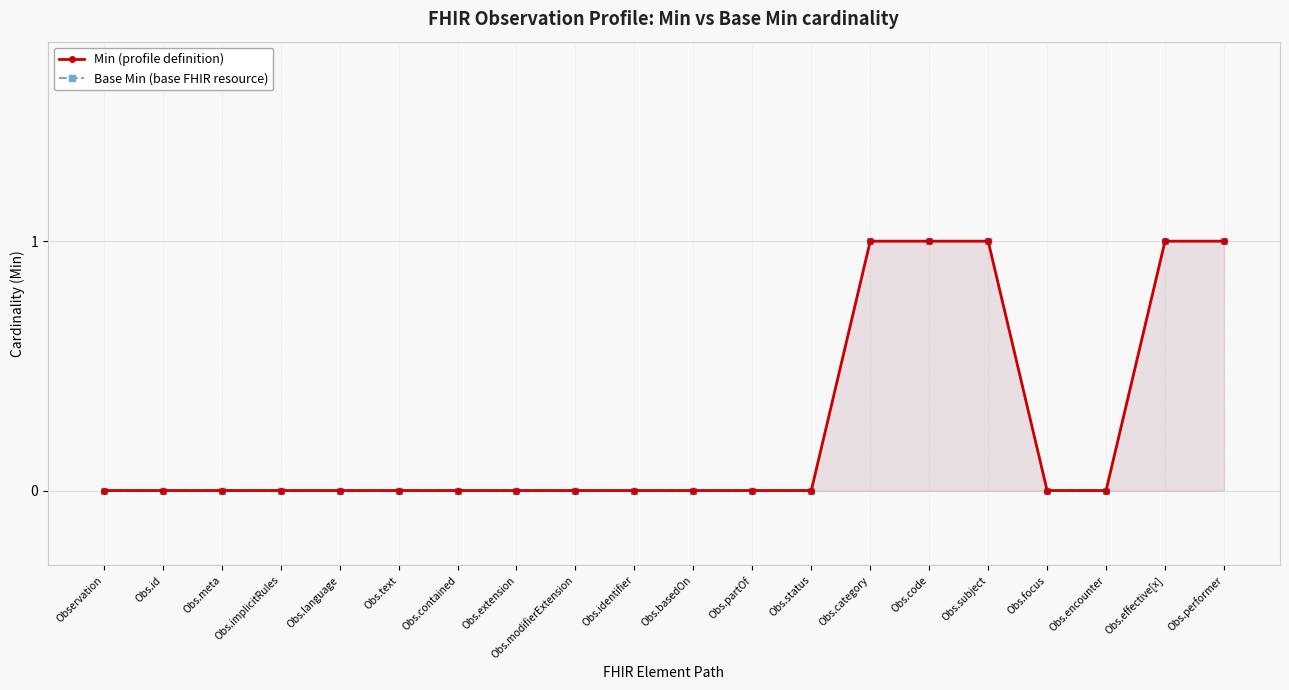

How many lines are shown in the chart?

2